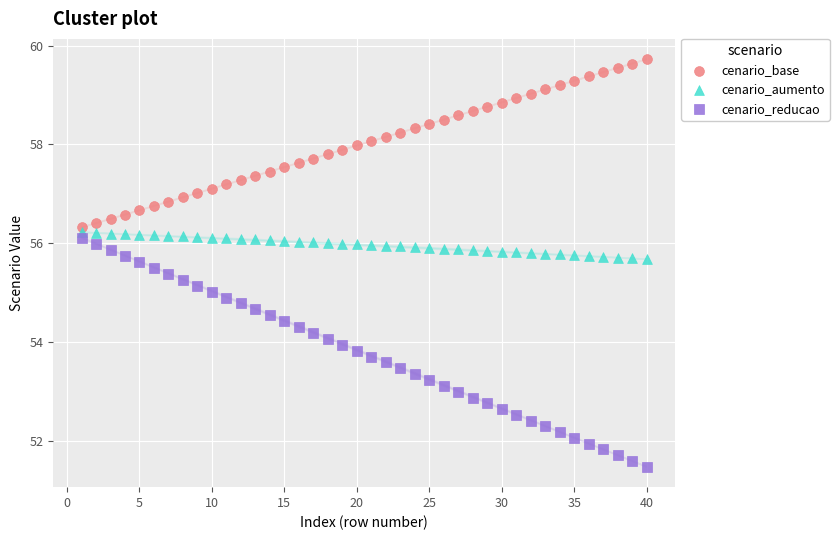

What are all the series names shown in the legend?

cenario_base, cenario_aumento, cenario_reducao